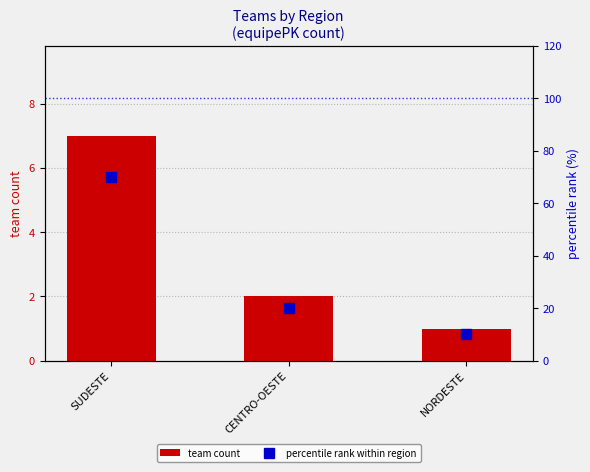

The value of team count at SUDESTE is 11. True or false?

False